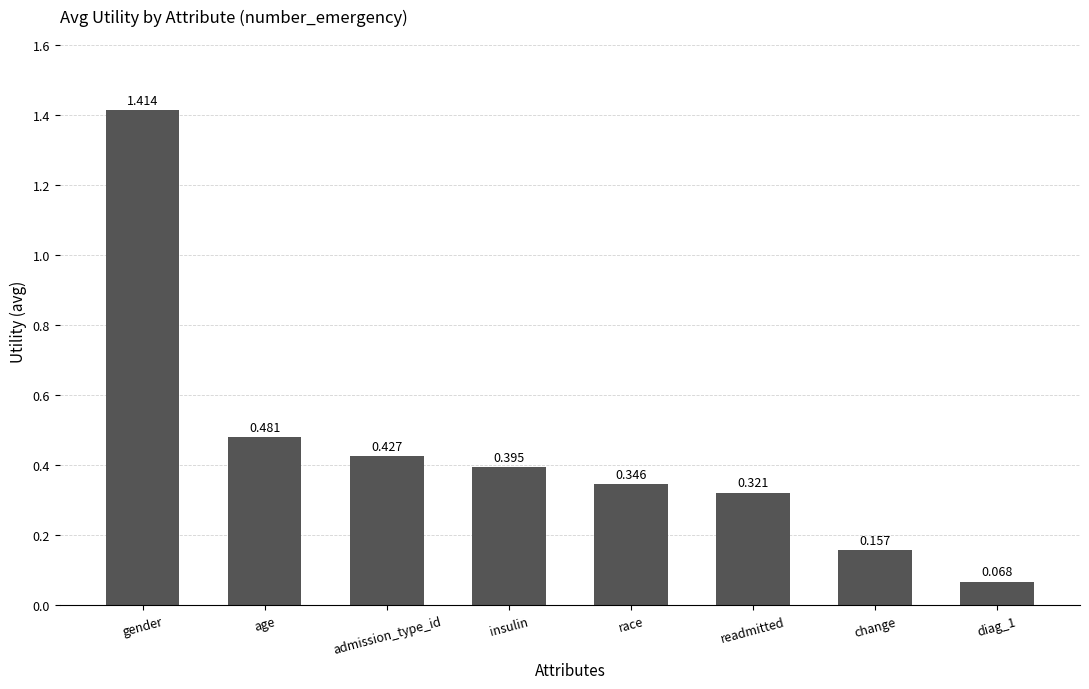

Which category has the lowest value across all series?

diag_1